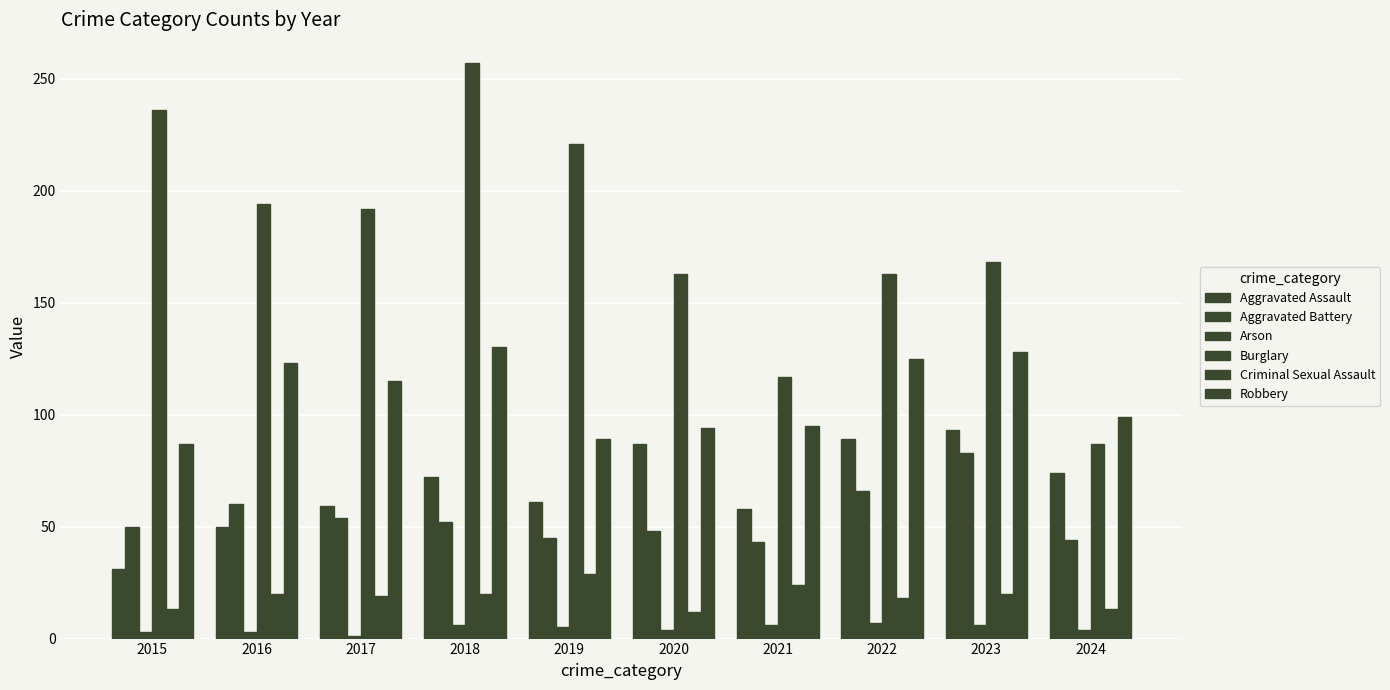

Reading left to right, list all the values displayed in this chart.

Aggravated Assault: 2015=31	2016=50	2017=59	2018=72	2019=61	2020=87	2021=58	2022=89	2023=93	2024=74
Aggravated Battery: 2015=50	2016=60	2017=54	2018=52	2019=45	2020=48	2021=43	2022=66	2023=83	2024=44
Arson: 2015=3	2016=3	2017=1	2018=6	2019=5	2020=4	2021=6	2022=7	2023=6	2024=4
Burglary: 2015=236	2016=194	2017=192	2018=257	2019=221	2020=163	2021=117	2022=163	2023=168	2024=87
Criminal Sexual Assault: 2015=13	2016=20	2017=19	2018=20	2019=29	2020=12	2021=24	2022=18	2023=20	2024=13
Robbery: 2015=87	2016=123	2017=115	2018=130	2019=89	2020=94	2021=95	2022=125	2023=128	2024=99